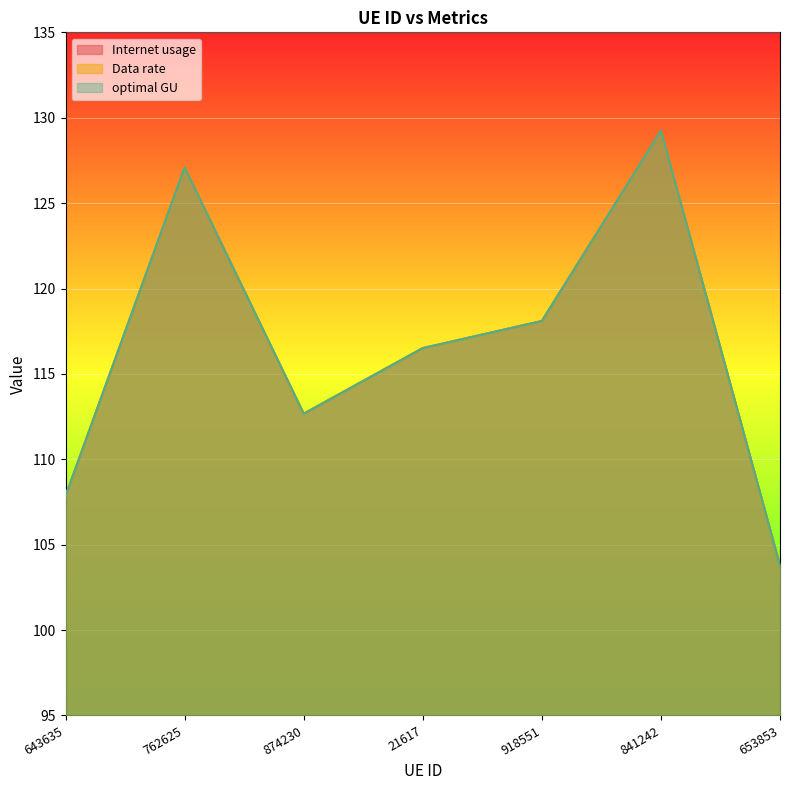

What are all the series names shown in the legend?

Internet usage, Data rate, optimal GU